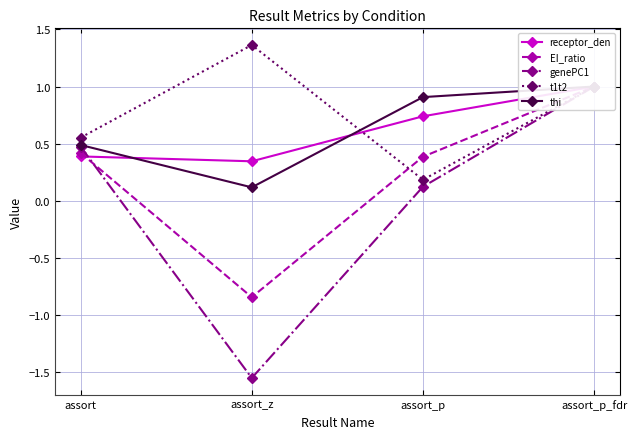

Where do genePC1 and EI_ratio first cross each other?

assort and assort_z